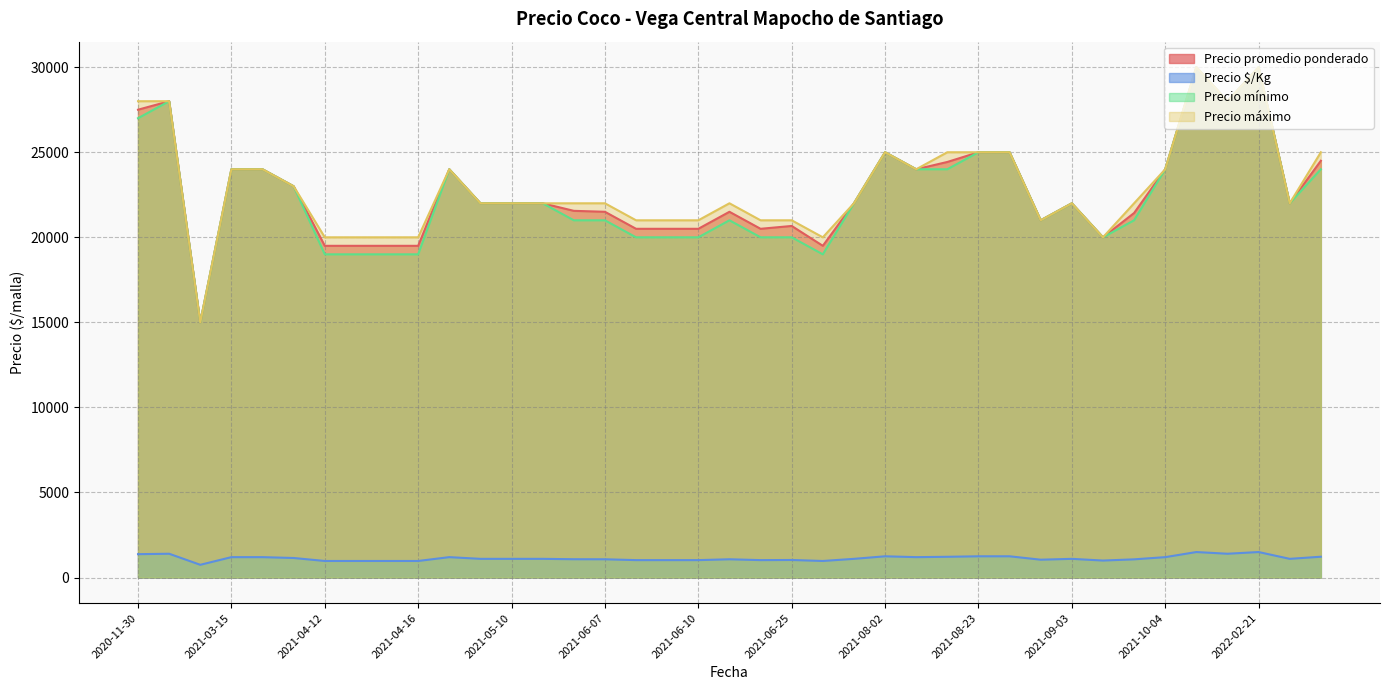

True or false: Precio máximo and Precio promedio ponderado intersect in this chart.

False